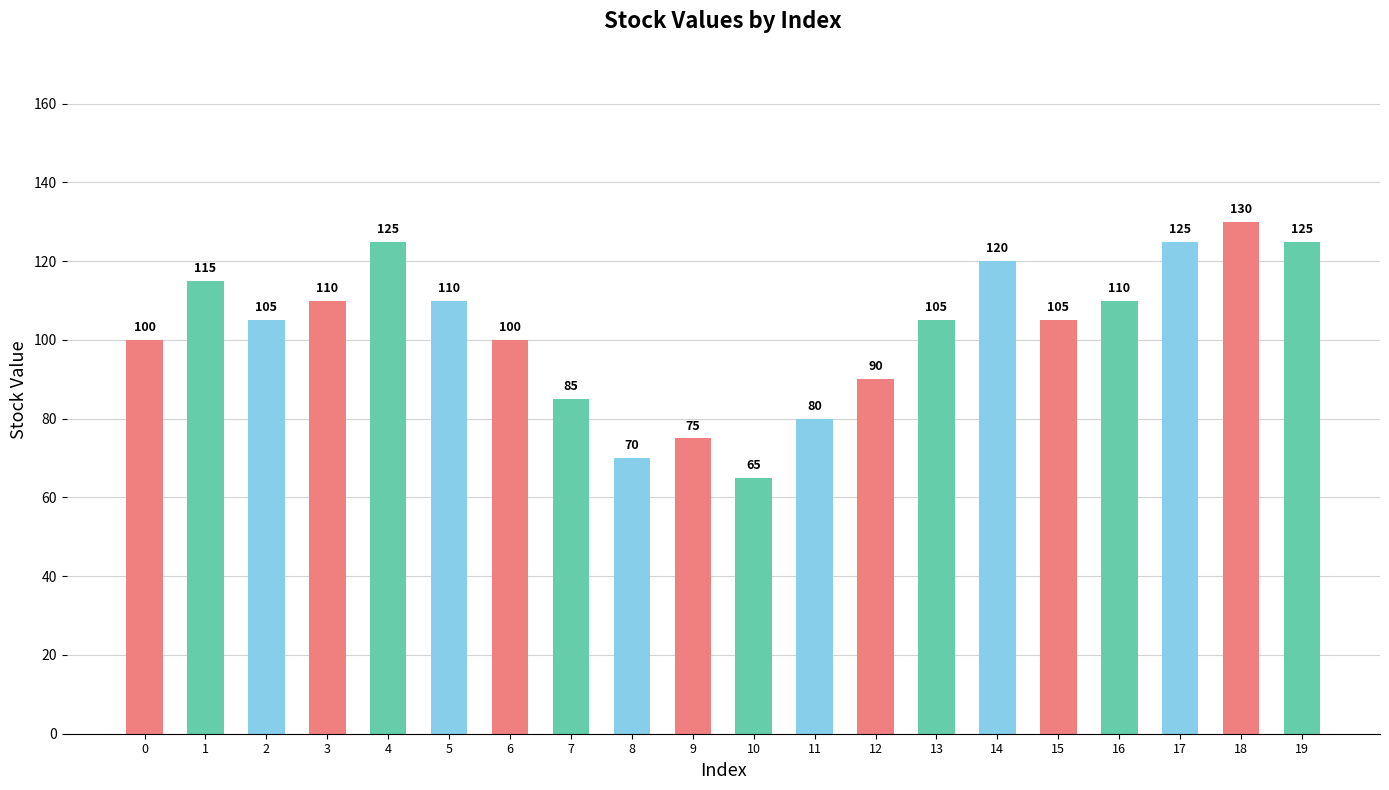

At which category does the chart reach its minimum across all series?

10